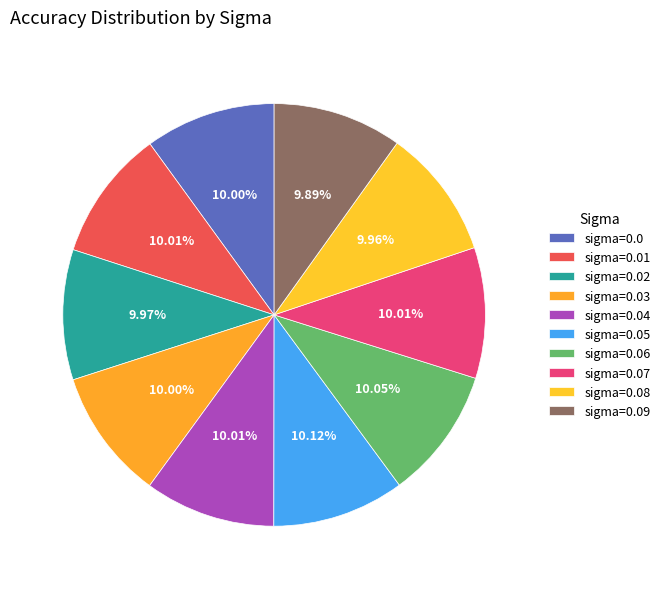

Count the number of slices in the pie.

10